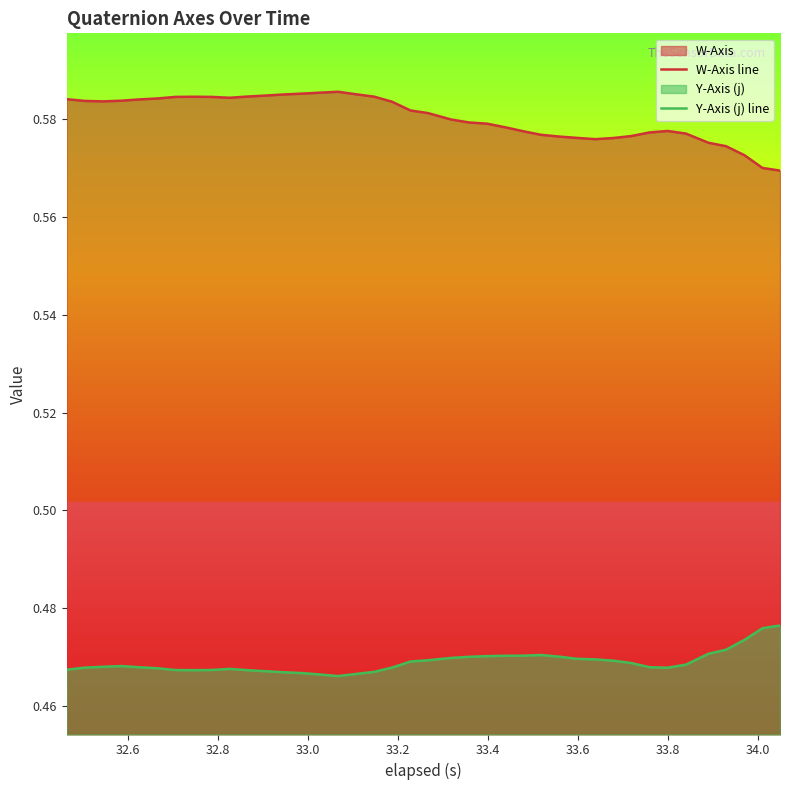

List the series in order of their overall mean, highest first.

W-Axis line, Y-Axis (j) line